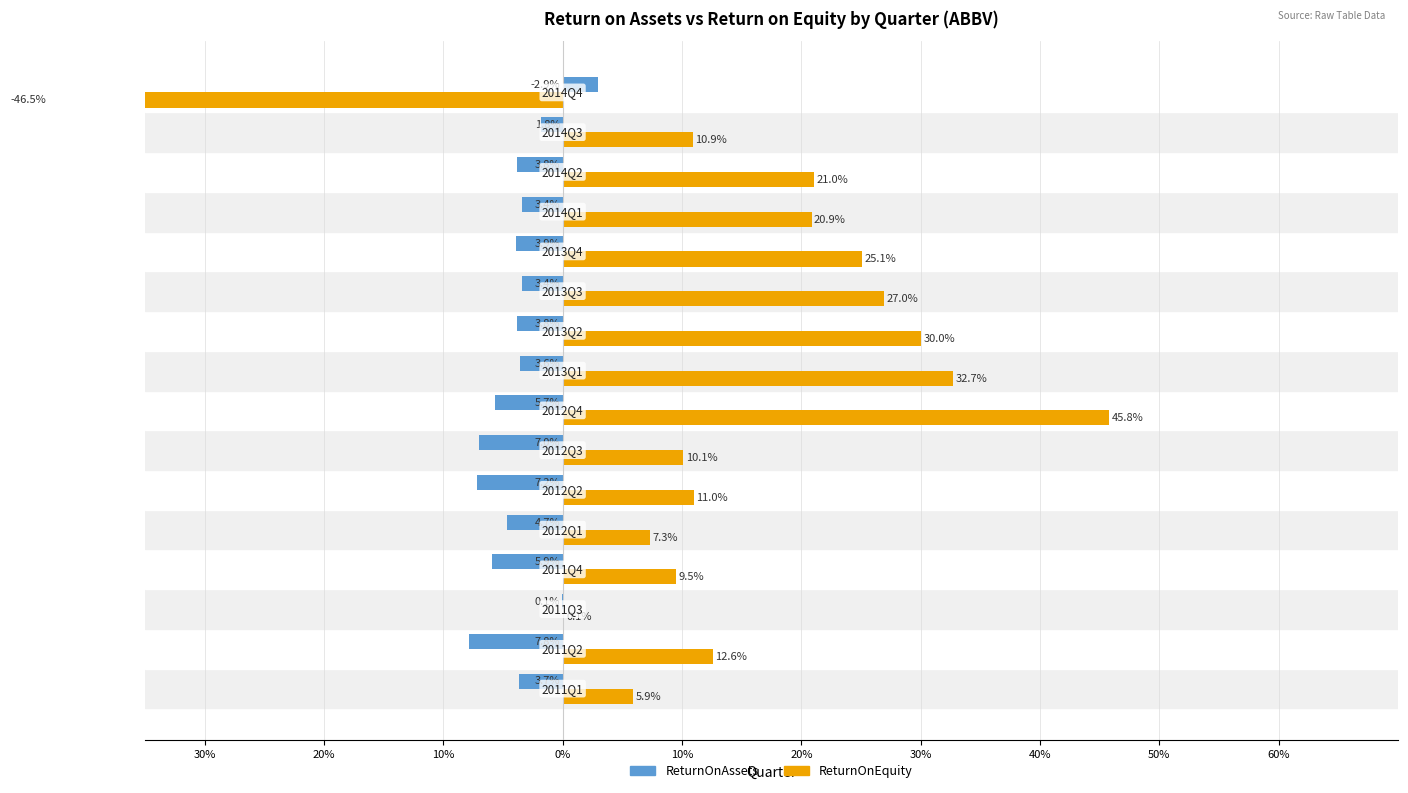

Rank the series at 50% from highest to lowest value.

ReturnOnEquity, ReturnOnAssets